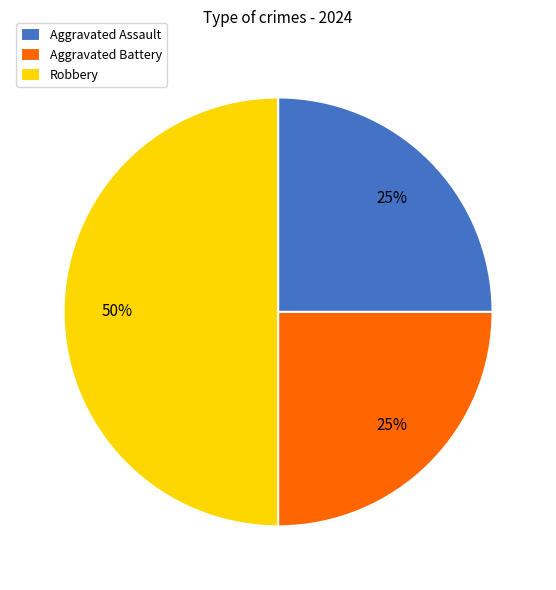

To the nearest percent, what portion does Aggravated Battery represent?

25%